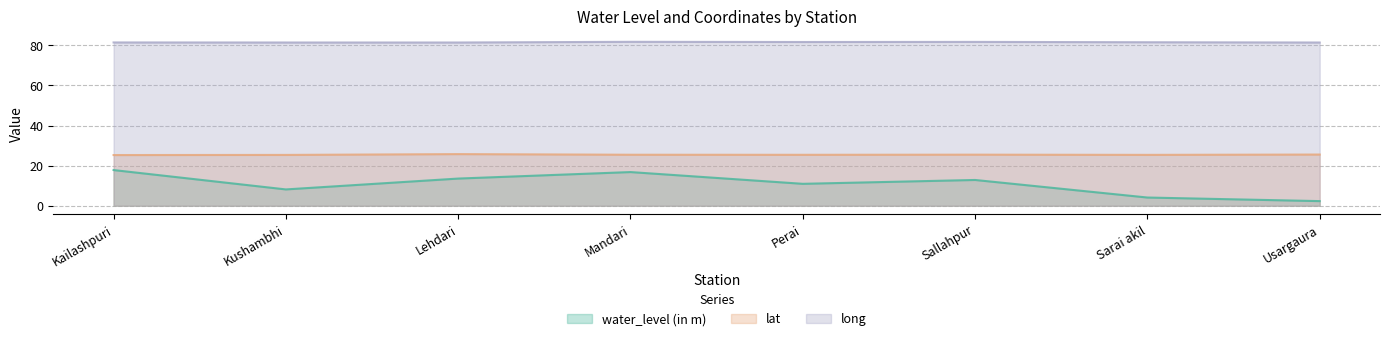

What is the difference between the highest and lowest values at Lehdari?

67.8